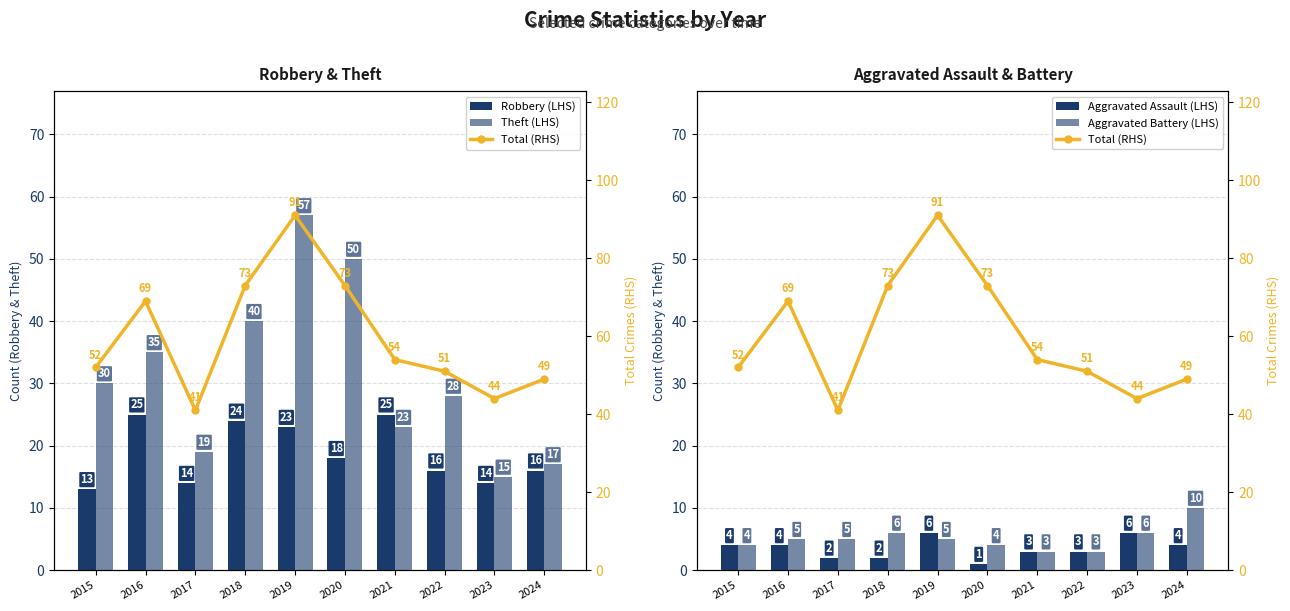

Reading left to right, list all the values displayed in this chart.

Robbery (LHS): 2015=13	2016=25	2017=14	2018=24	2019=23	2020=18	2021=25	2022=16	2023=14	2024=16
Theft (LHS): 2015=30	2016=35	2017=19	2018=40	2019=57	2020=50	2021=23	2022=28	2023=15	2024=17
Aggravated Assault (LHS): 2015=4	2016=4	2017=2	2018=2	2019=6	2020=1	2021=3	2022=3	2023=6	2024=4
Aggravated Battery (LHS): 2015=4	2016=5	2017=5	2018=6	2019=5	2020=4	2021=3	2022=3	2023=6	2024=10
Total (RHS): 2015=52	2016=69	2017=41	2018=73	2019=91	2020=73	2021=54	2022=51	2023=44	2024=49